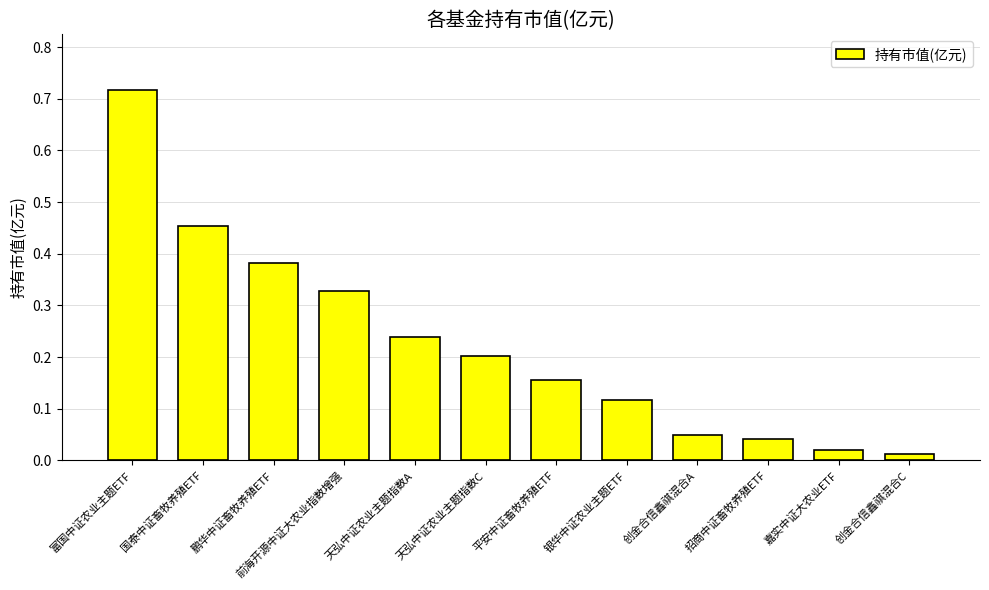

What is the sum of all values?

2.7